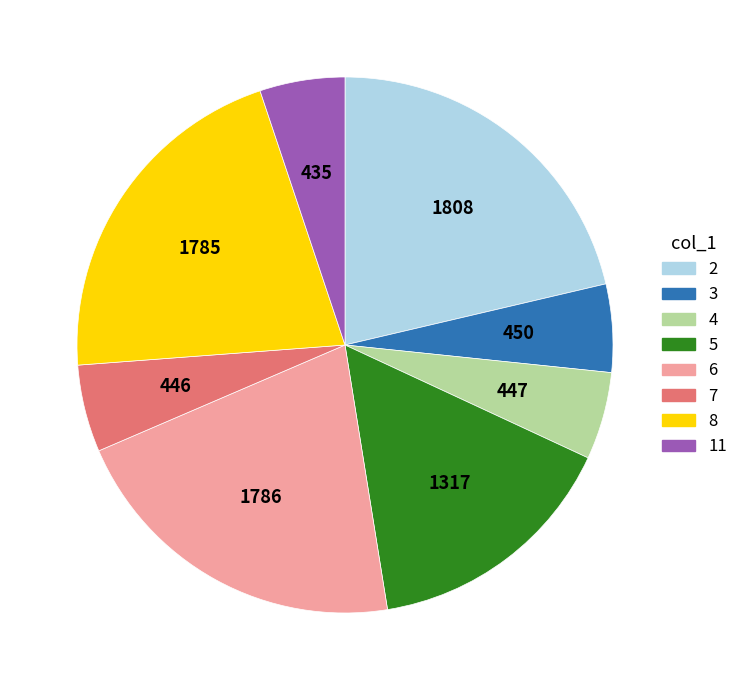

Is there a majority slice in this chart?

No